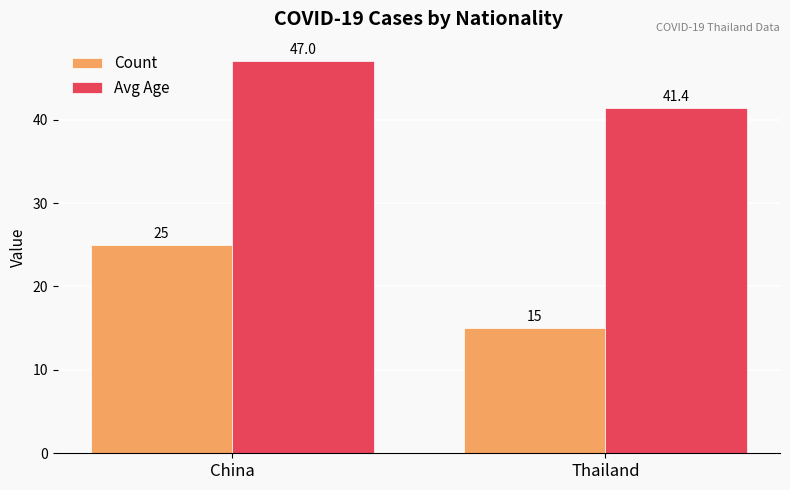

Is it true that Avg Age equals 47.0 at China?

True